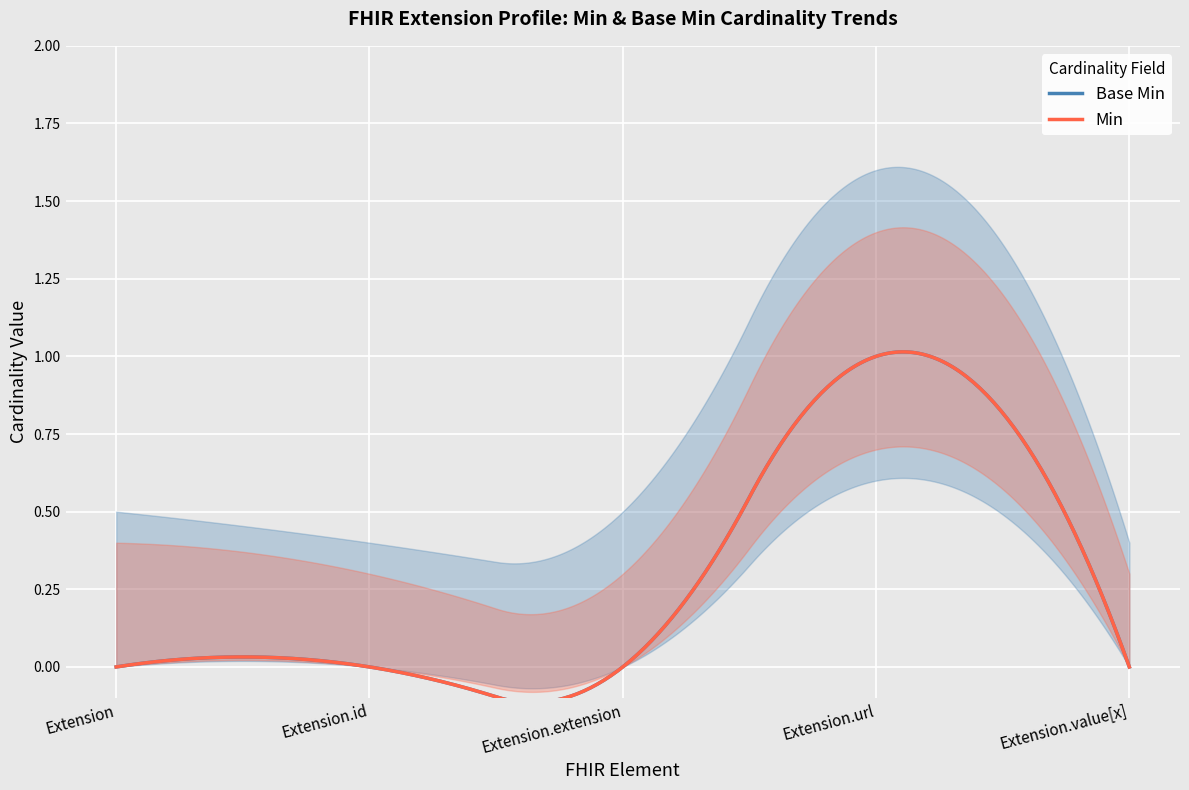

True or false: Min has a value of 1 at Extension.url.

True